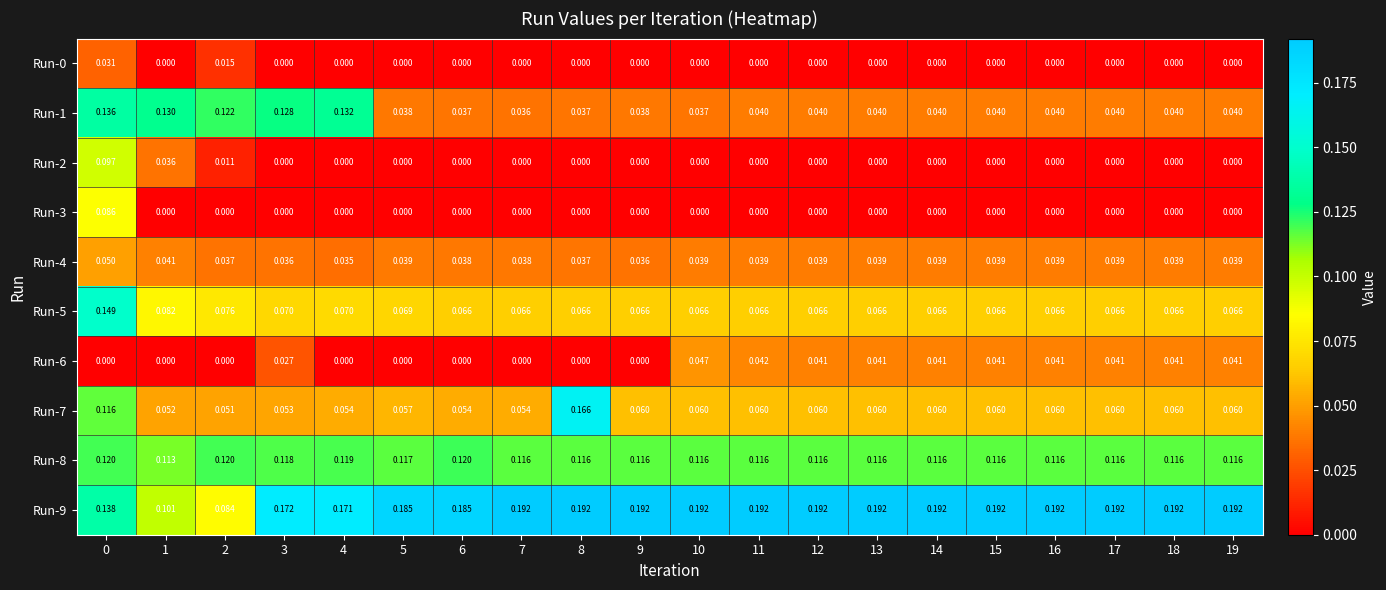

Is the value of Run-8 at 18 greater than the value of Run-2 at 7?

Yes